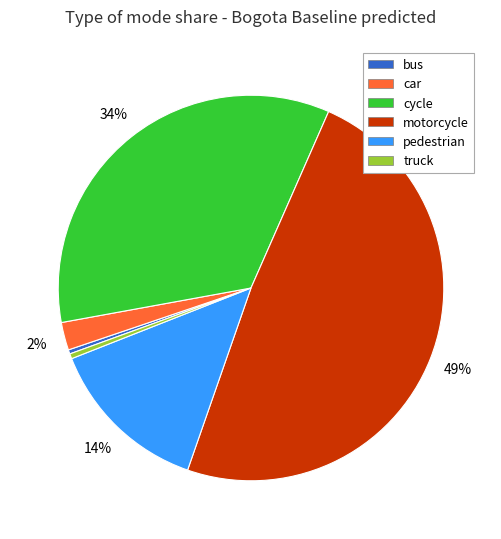

To the nearest percent, what is the difference between the cycle and bus slice percentages?

34%